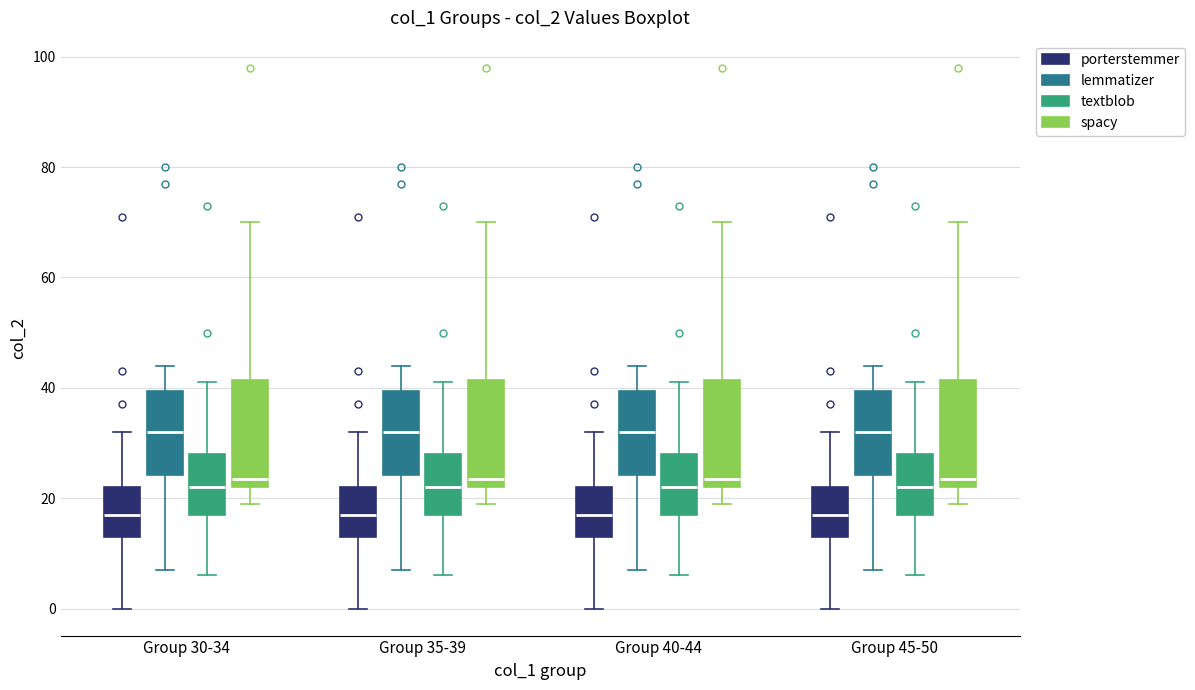

Reading left to right, transcribe this box plot: for each box, give where its median line is, the range the box spans, and where its two whiskers end, as read against the y-axis. The values are not printed on the chart, so give them approximately, as read against the axis.

Group 30-34 (porterstemmer): median 18, box 14 to 22, whiskers 0 to 32
Group 30-34 (lemmatizer): median 32, box 24 to 40, whiskers 8 to 44
Group 30-34 (textblob): median 22, box 18 to 28, whiskers 6 to 42
Group 30-34 (spacy): median 24, box 22 to 42, whiskers 20 to 70
Group 35-39 (porterstemmer): median 18, box 14 to 22, whiskers 0 to 32
Group 35-39 (lemmatizer): median 32, box 24 to 40, whiskers 8 to 44
Group 35-39 (textblob): median 22, box 18 to 28, whiskers 6 to 42
Group 35-39 (spacy): median 24, box 22 to 42, whiskers 20 to 70
Group 40-44 (porterstemmer): median 18, box 14 to 22, whiskers 0 to 32
Group 40-44 (lemmatizer): median 32, box 24 to 40, whiskers 8 to 44
Group 40-44 (textblob): median 22, box 18 to 28, whiskers 6 to 42
Group 40-44 (spacy): median 24, box 22 to 42, whiskers 20 to 70
Group 45-50 (porterstemmer): median 18, box 14 to 22, whiskers 0 to 32
Group 45-50 (lemmatizer): median 32, box 24 to 40, whiskers 8 to 44
Group 45-50 (textblob): median 22, box 18 to 28, whiskers 6 to 42
Group 45-50 (spacy): median 24, box 22 to 42, whiskers 20 to 70